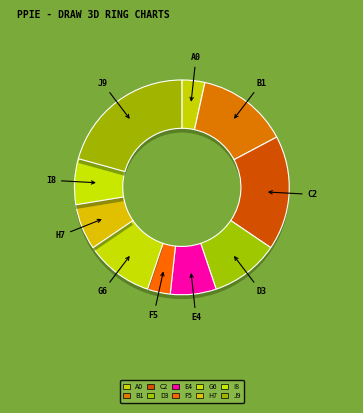

Does Observation.code represent more than half of the total?

No